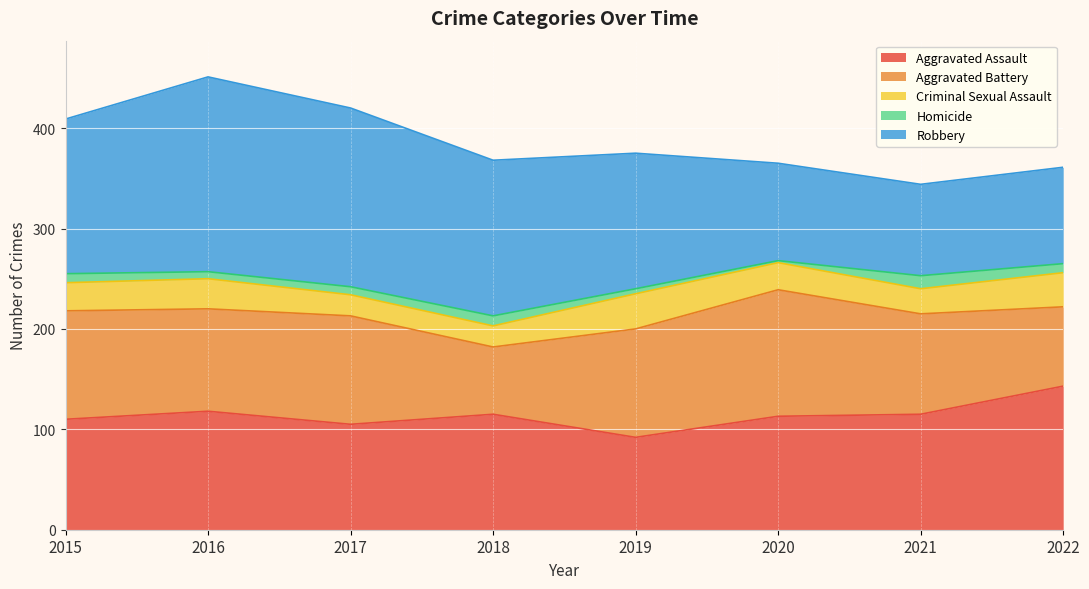

Is the value of Aggravated Assault at 2015 greater than the value of Robbery at 2016?

No